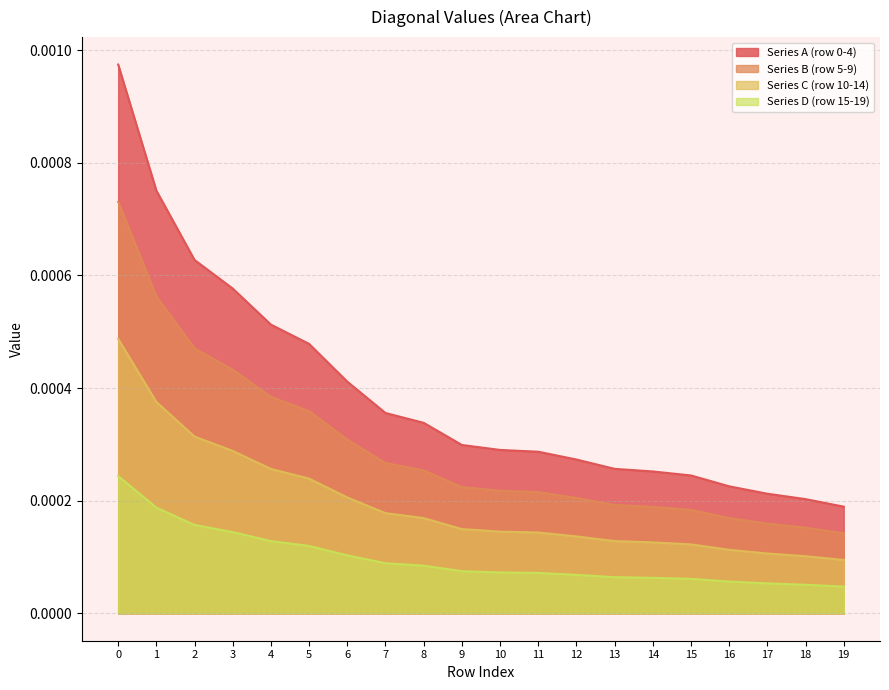

At how many categories does at least one series exceed 0?

20